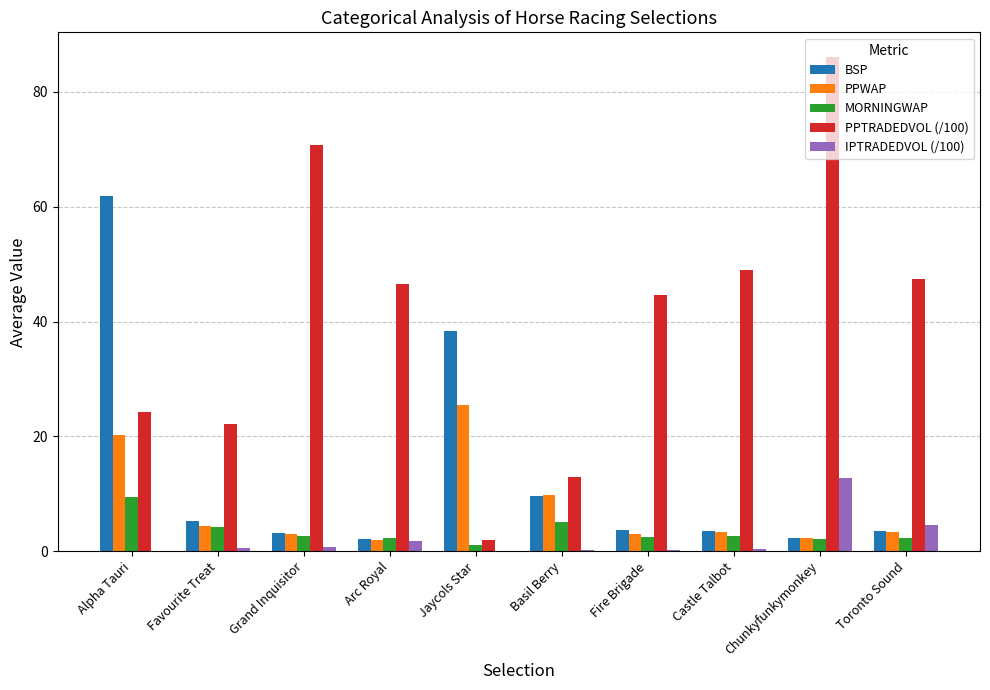

Does the chart contain stacked bars?

No